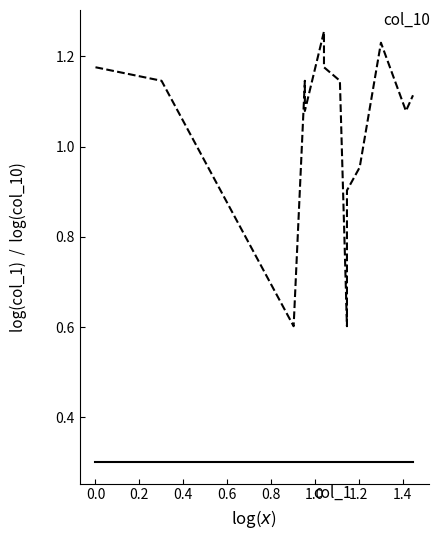

Count the number of data series in this chart.

2